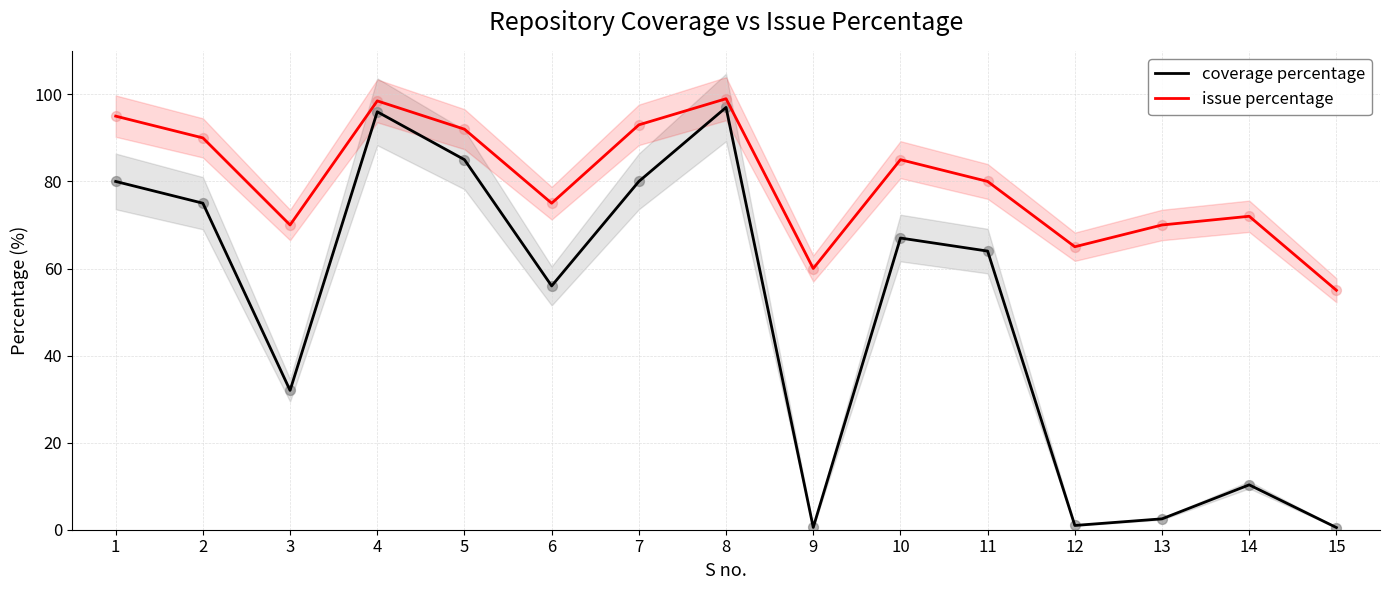

Which series contains the lowest Y value?

coverage percentage